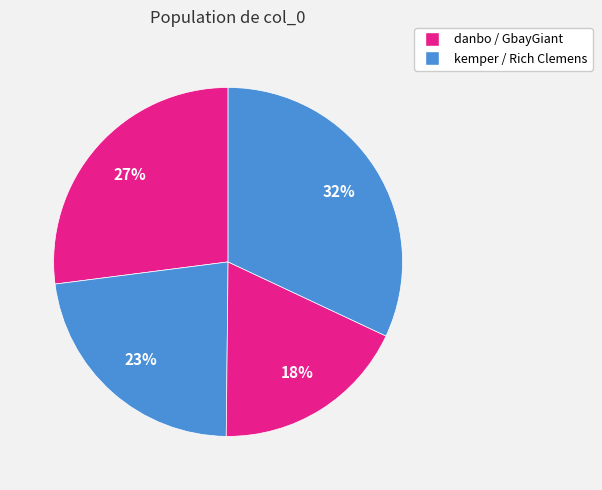

Is there any slice that represents more than half of the pie?

No